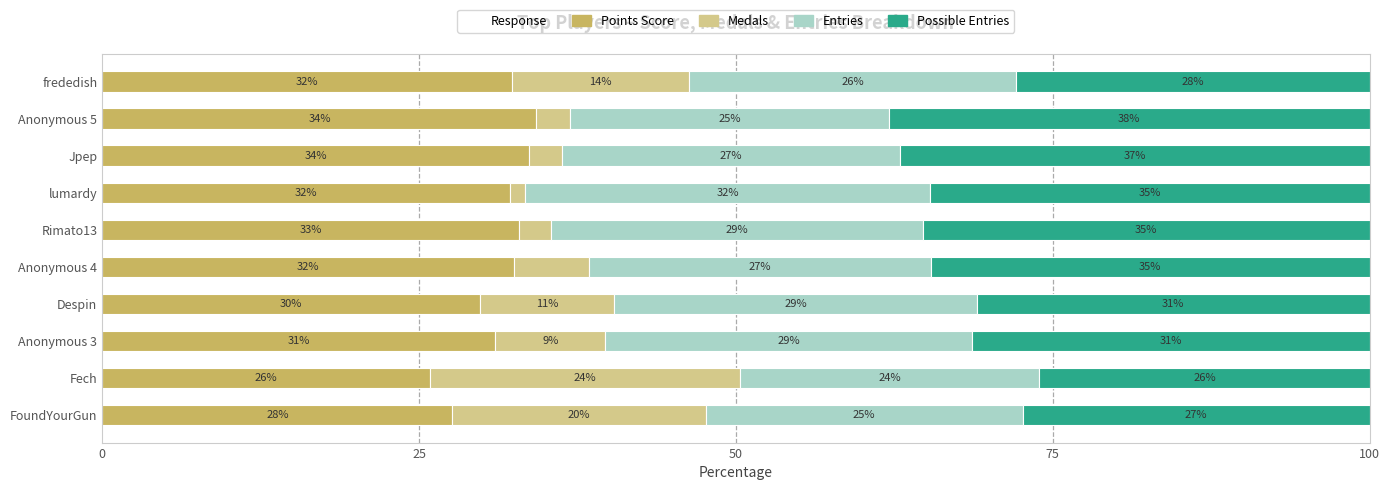

What is the sum of all Points Score values?

312.0